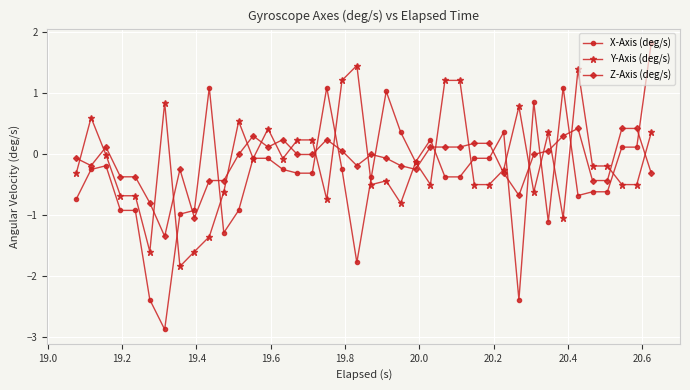

How many series are shown in this chart?

3